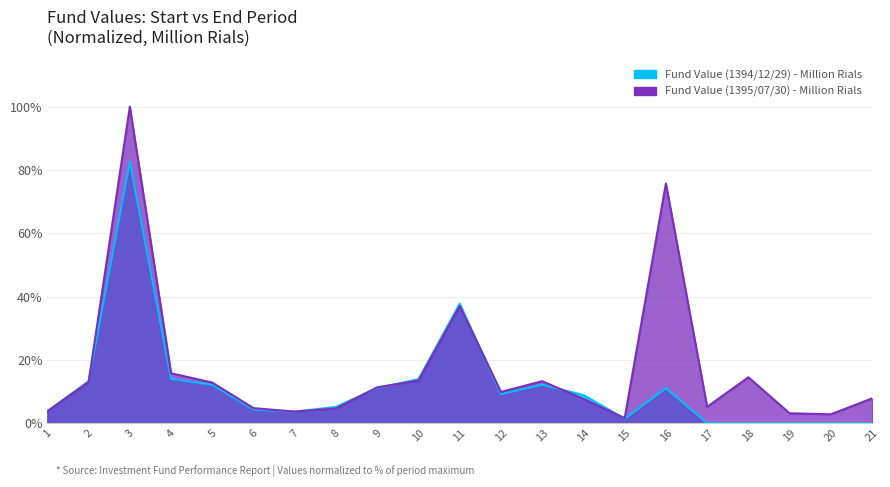

What is the greatest value displayed?

100.0